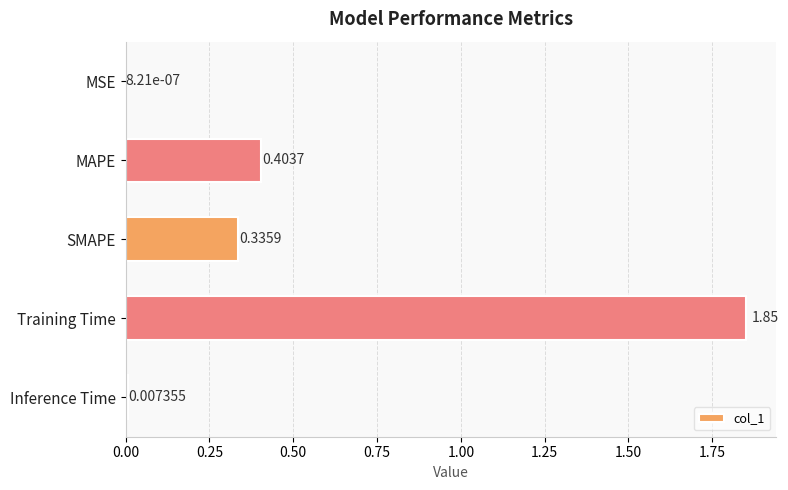

Where is the data nearest to the value 0?

MSE